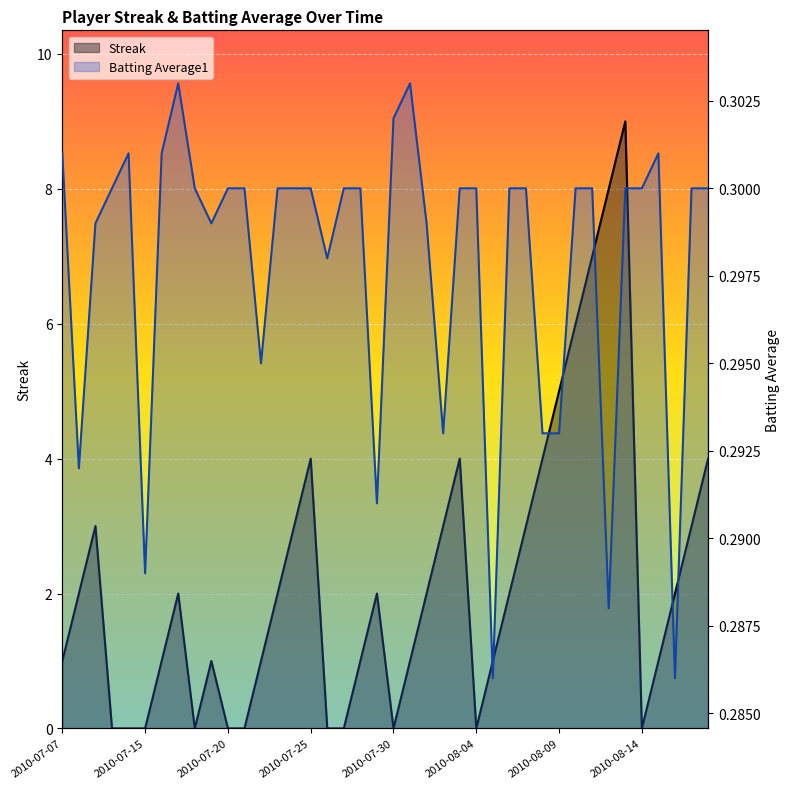

Does the chart display data point markers on the line(s)?

No